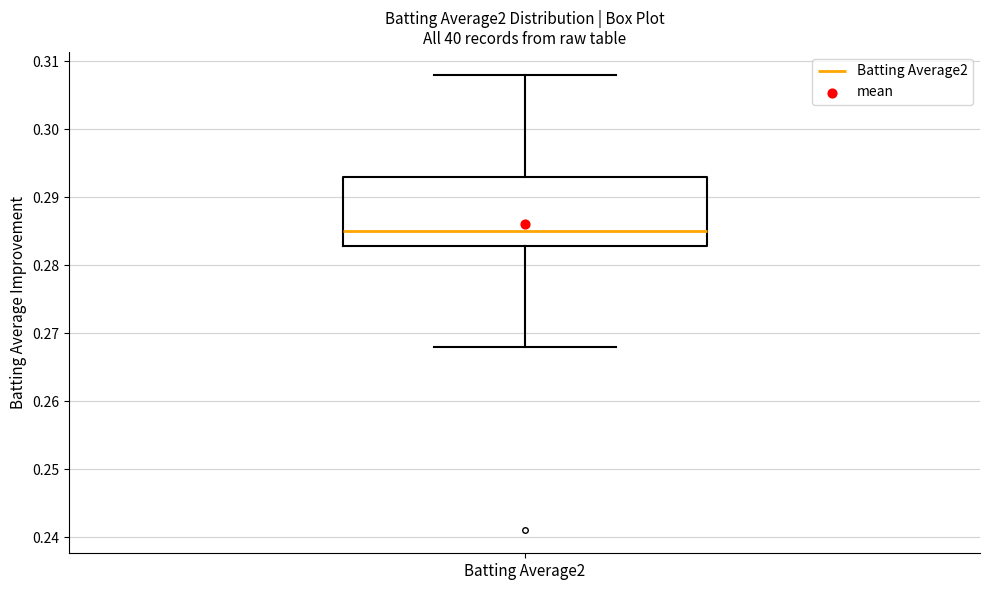

Read this box plot against the y-axis: the position of the median line, the range covered by the box, and the ends of both whiskers. The values are not printed on the chart, so give them approximately, as read against the axis.

median 0.285, box 0.283 to 0.293, whiskers 0.268 to 0.308